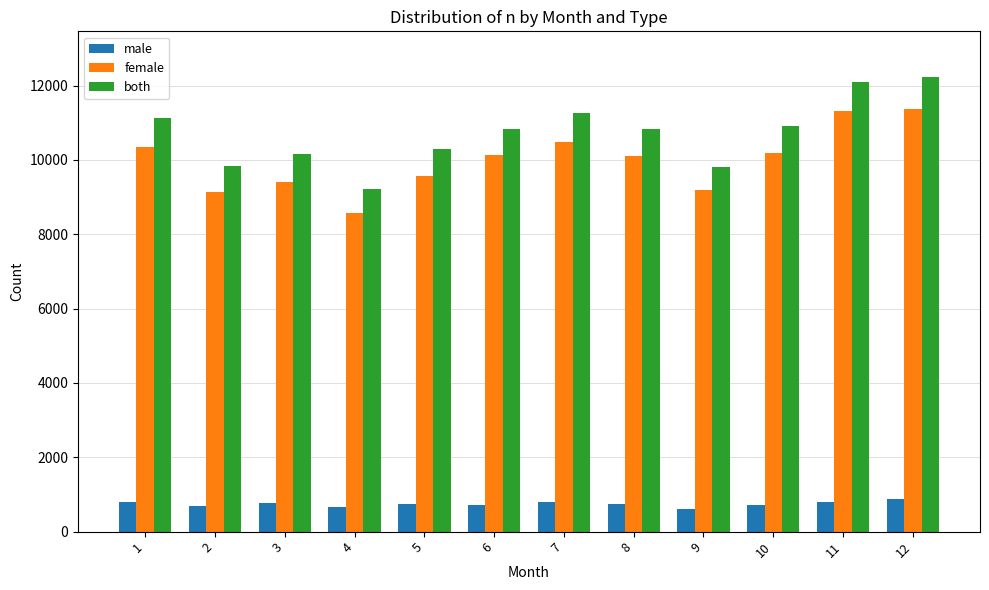

Count the number of data series in this chart.

3